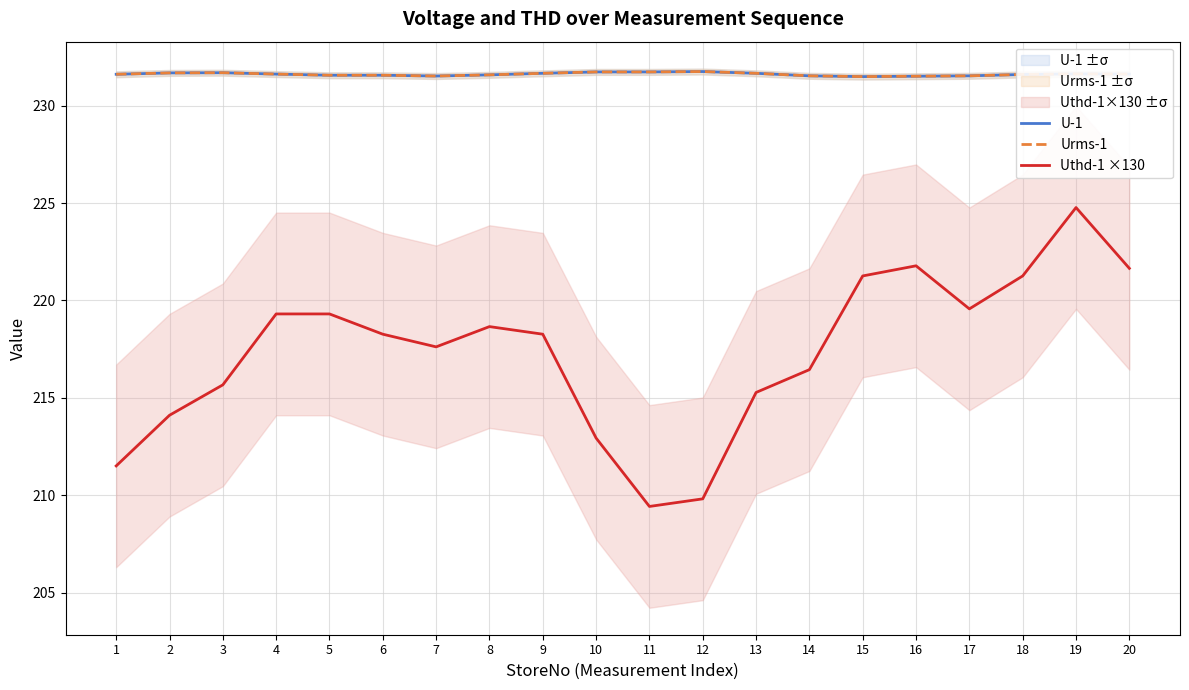

How many interior local peaks does the Urms-1 series have?

3